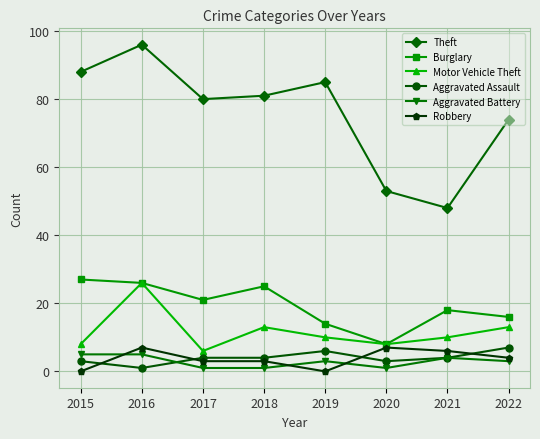

How many interior local valleys does the Theft series have?

2